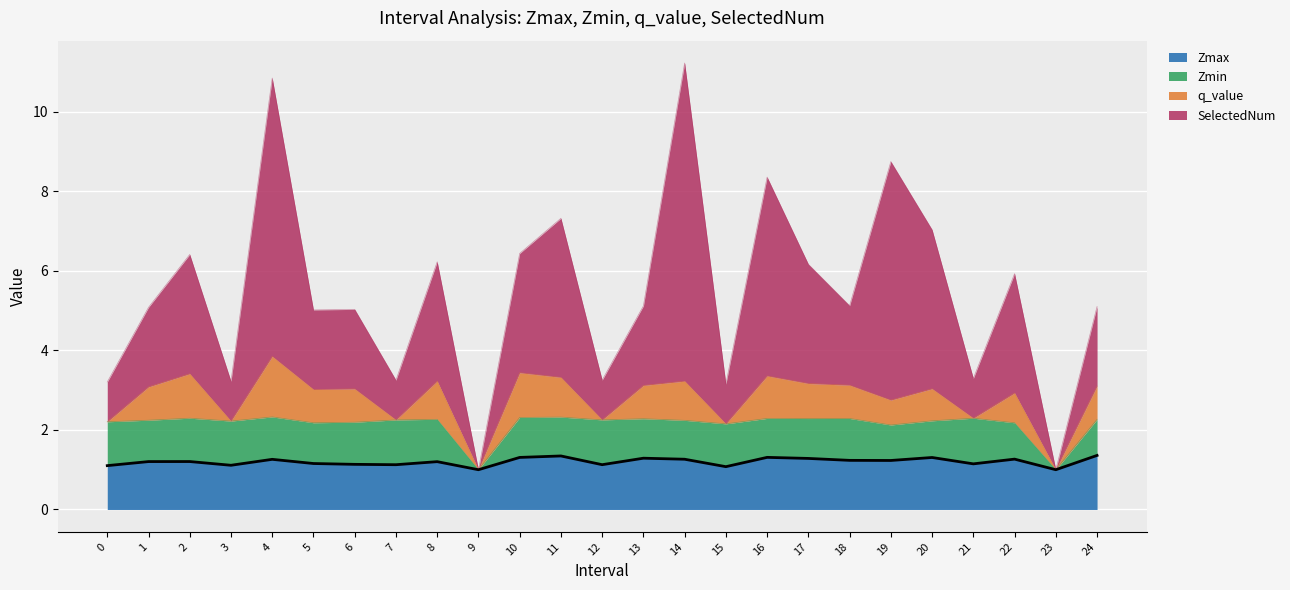

Is the value of SelectedNum at 7 greater than the value of Zmax at 9?

Yes